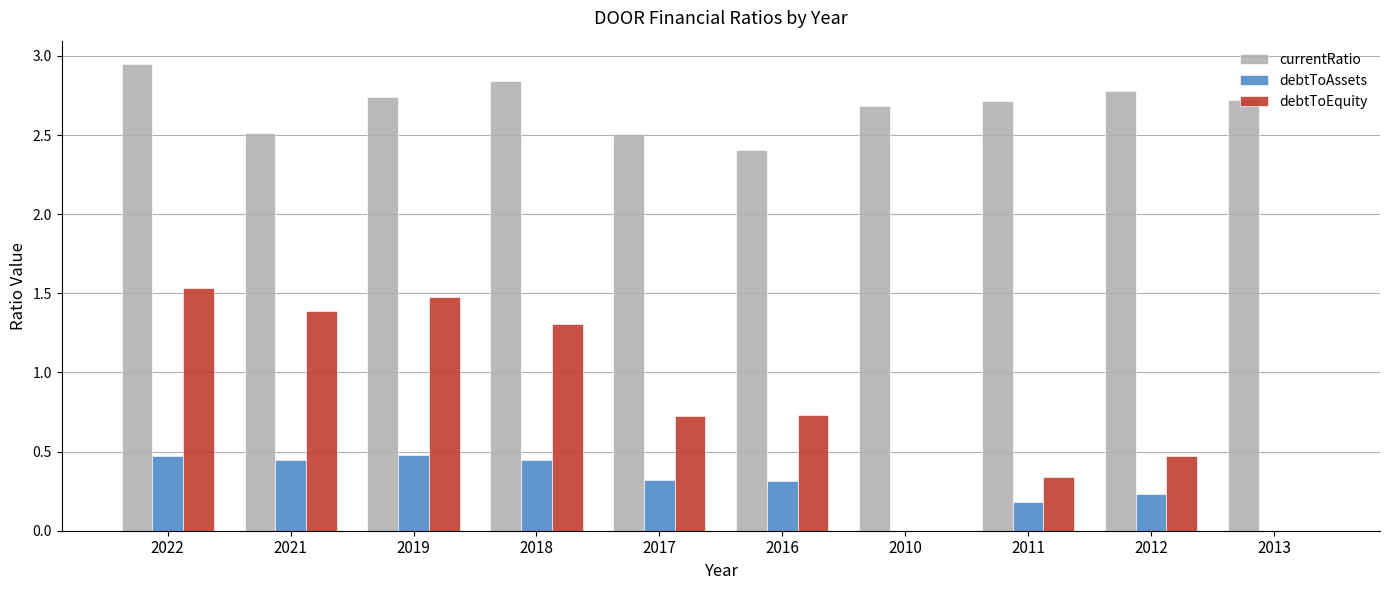

Which label corresponds to the largest value in the chart?

2022